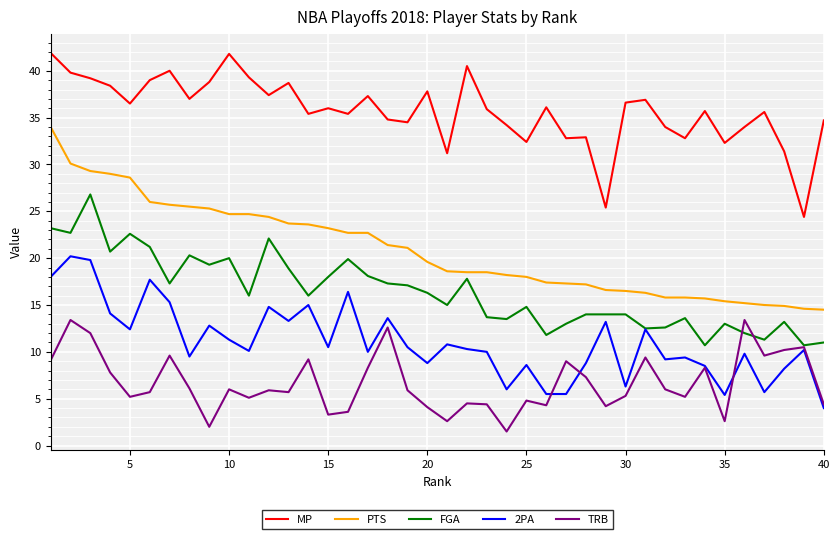

Which series has the largest total across all categories?

MP